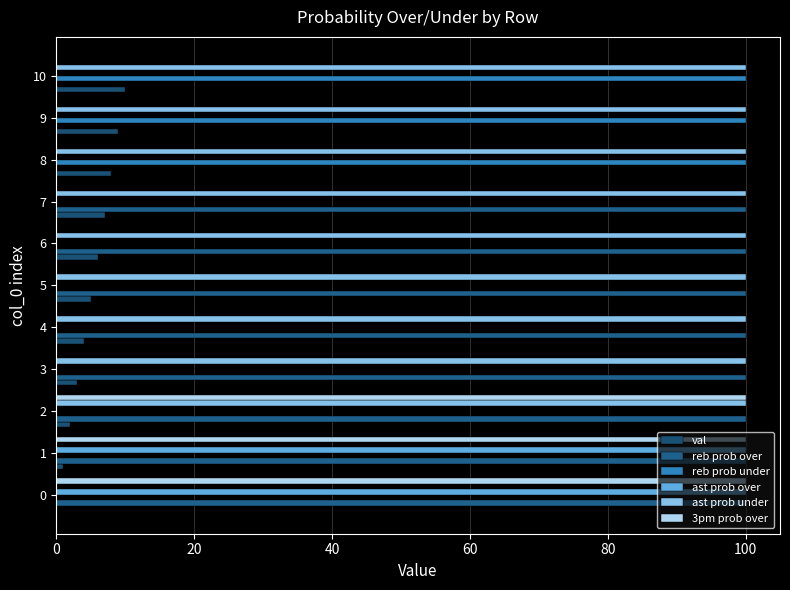

Which series has the widest spread of values?

reb prob over